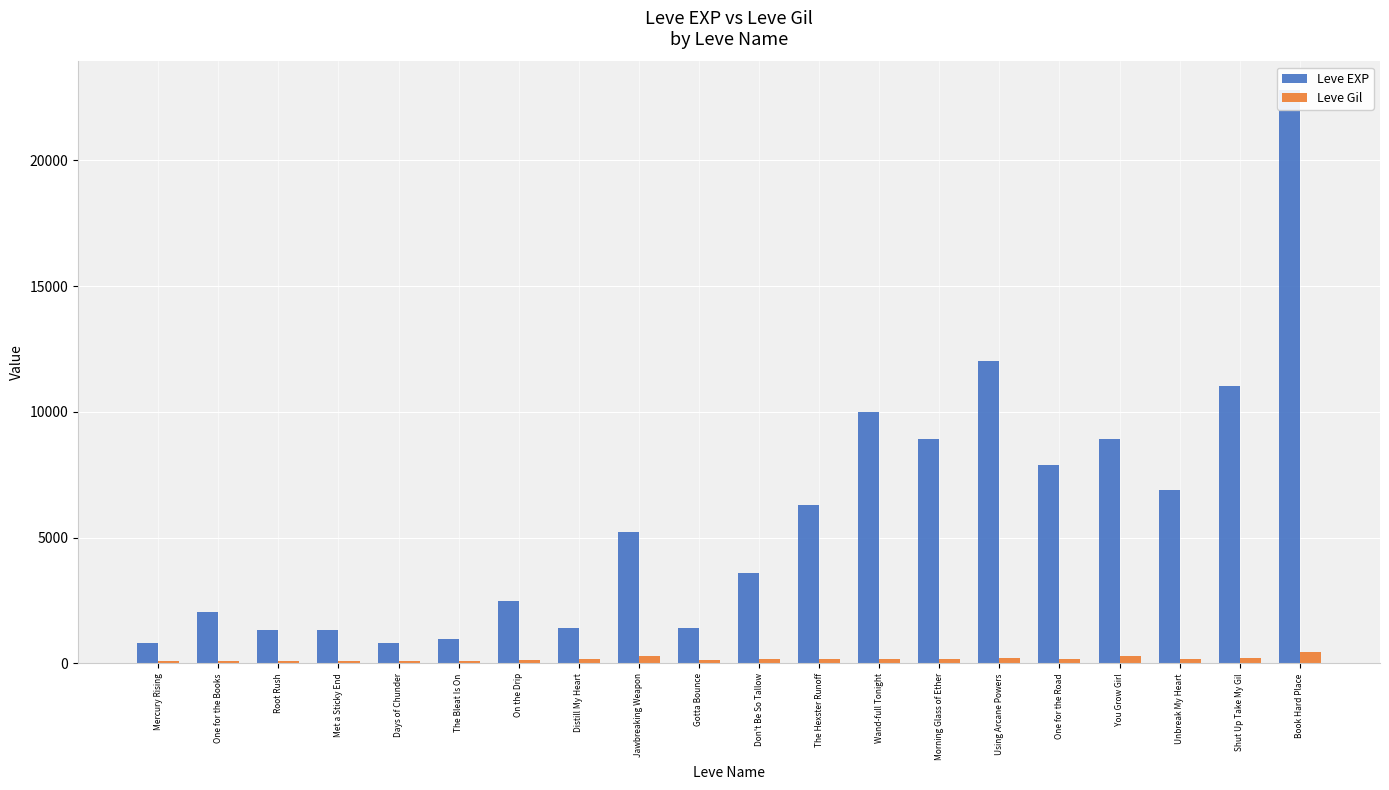

The value of Leve Gil at Wand-full Tonight is 296. True or false?

False